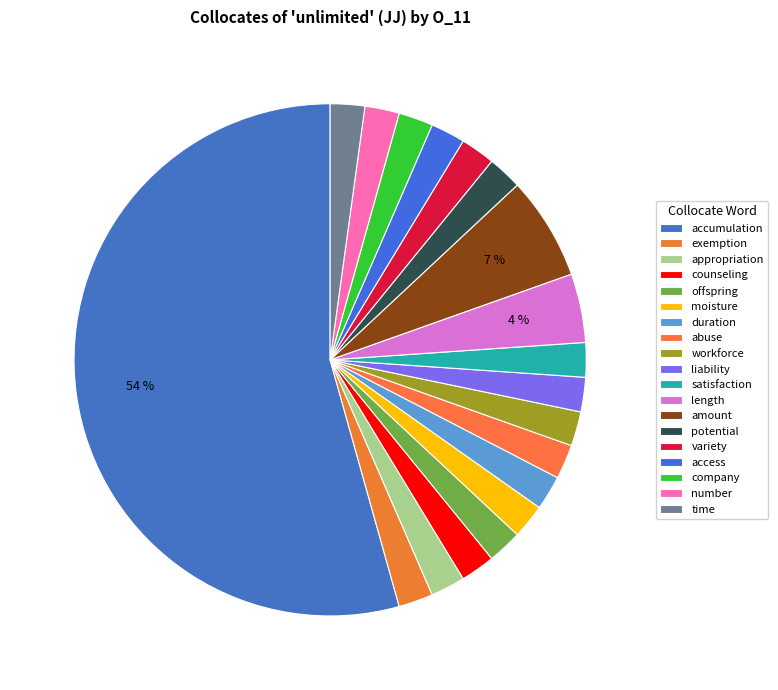

Count the number of slices in the pie.

19